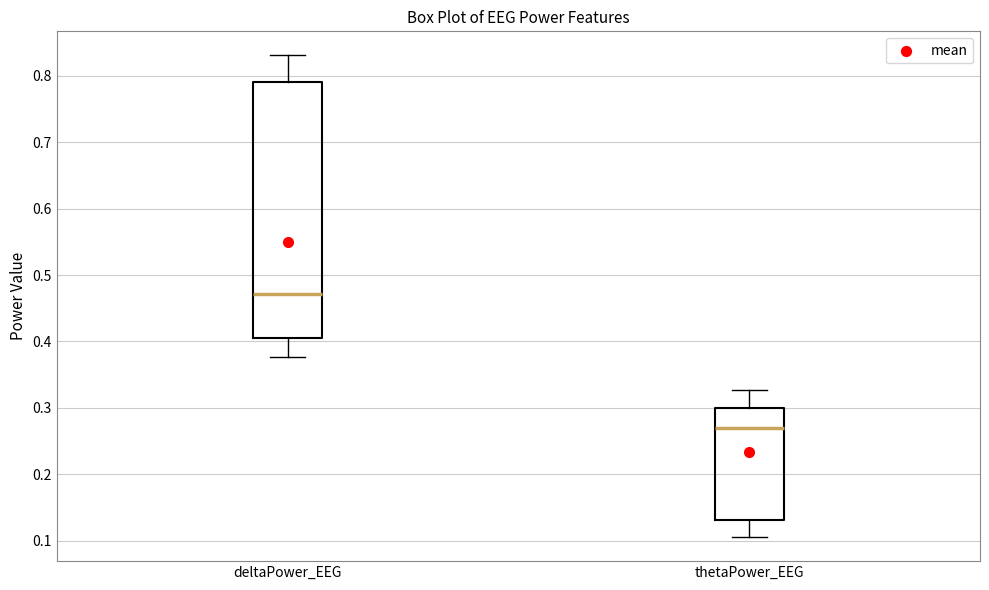

Where does the lower whisker of the box for thetaPower_EEG end on the y-axis? The values are not printed on the chart, so give them approximately, as read against the axis.

0.11